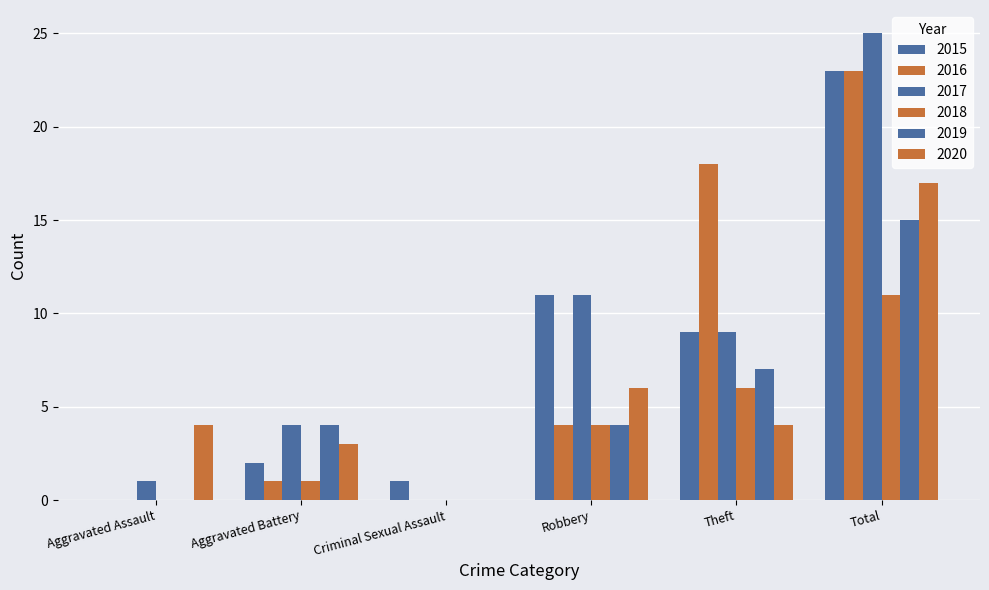

How many series are shown in this chart?

6